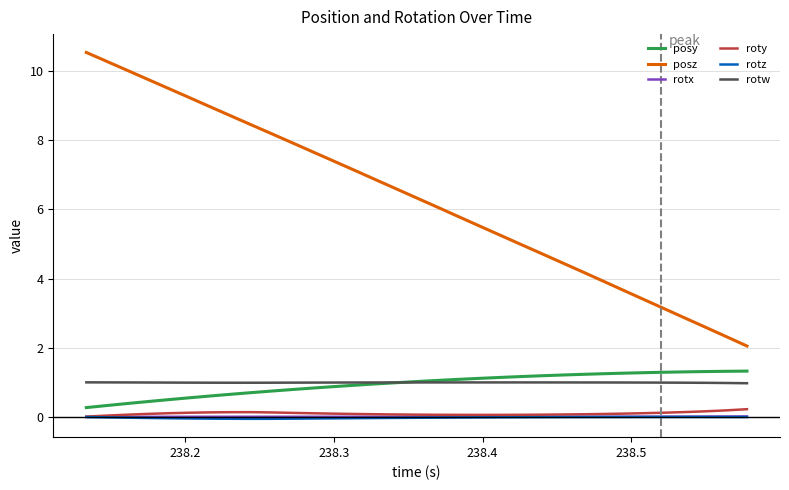

Which series has the largest range (max minus min)?

posz